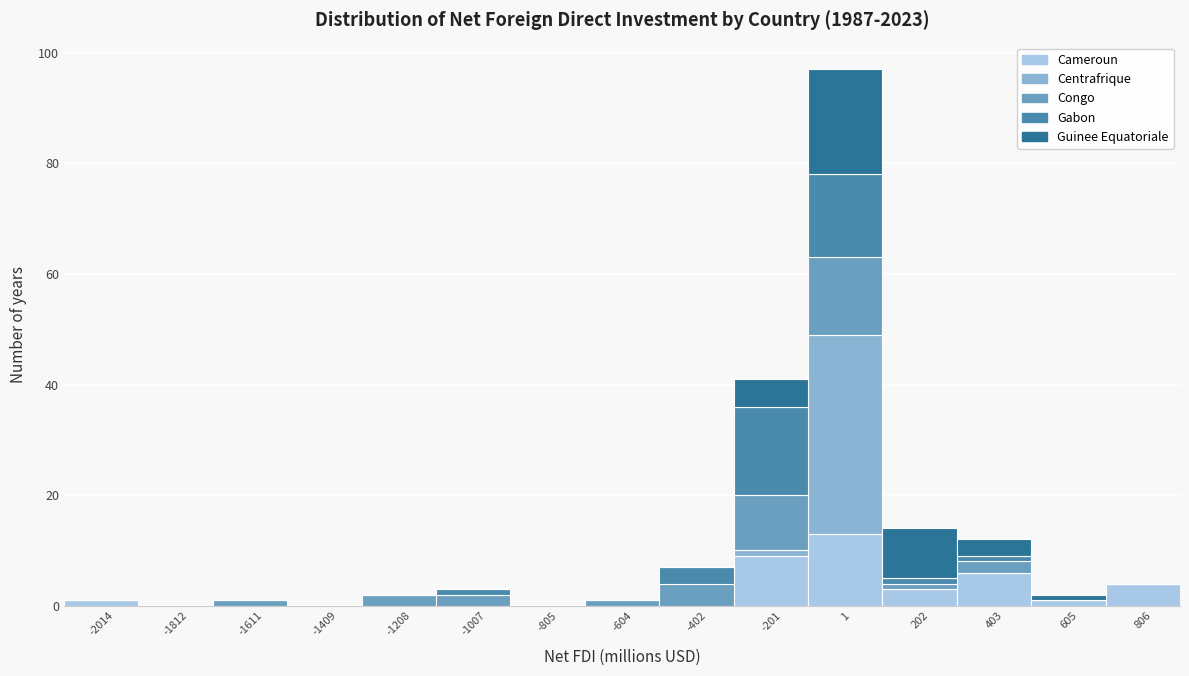

What is the total height of the stacked bar covering -1300 to -1100 on the x-axis? Neither the bar edges nor the heights are printed on the chart, so give them approximately, as read against the axes.

2